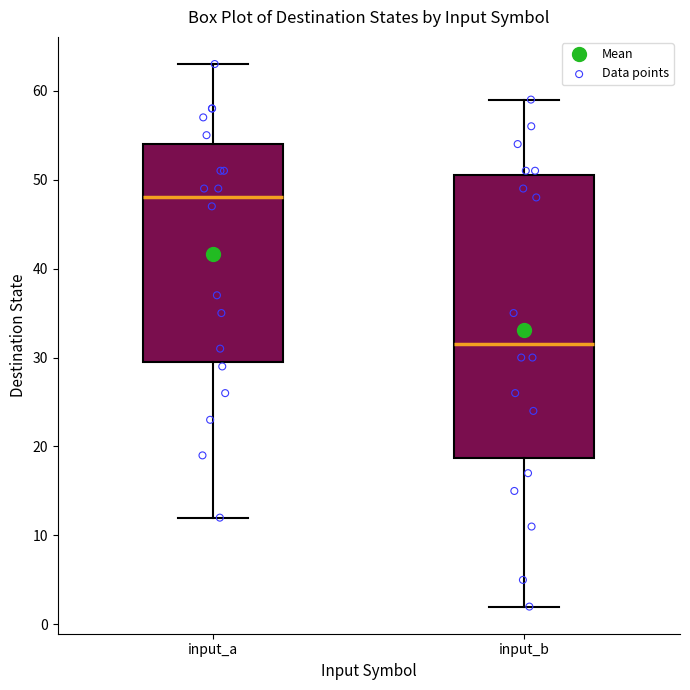

Where is the upper edge of the box for input_a on the y-axis? The values are not printed on the chart, so give them approximately, as read against the axis.

54